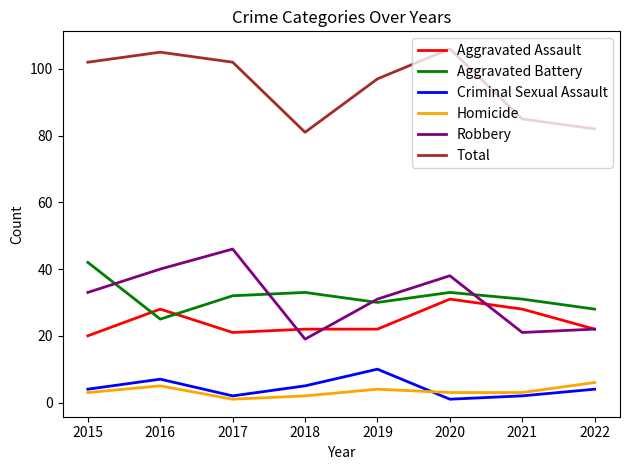

The Total series shows 81 at 2018. True or false?

True